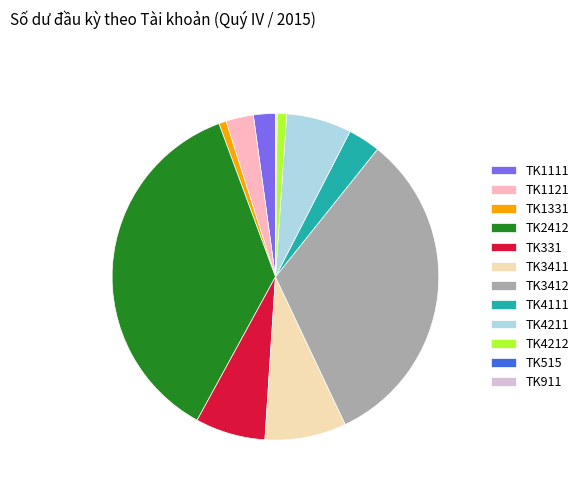

Which category has the biggest portion of the pie?

TK2412